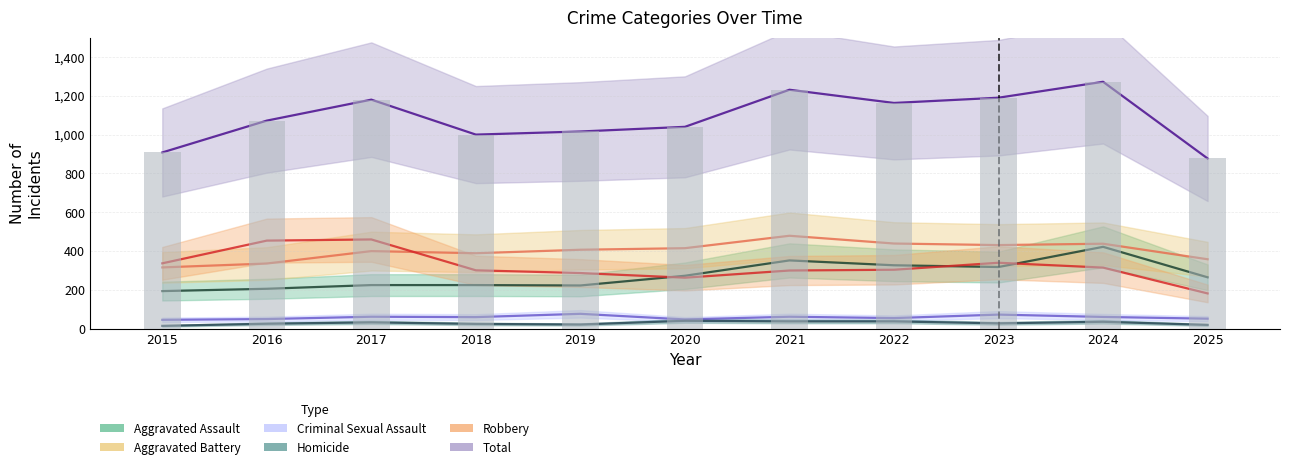

The value of Aggravated Battery at 2023 is 167. True or false?

False